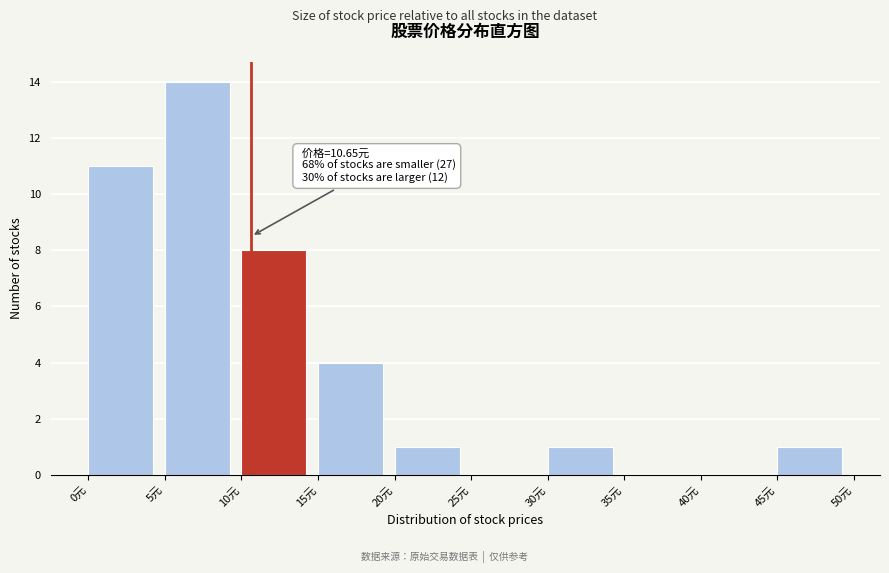

Over which range of the x-axis is the bar tallest?

5 to 10